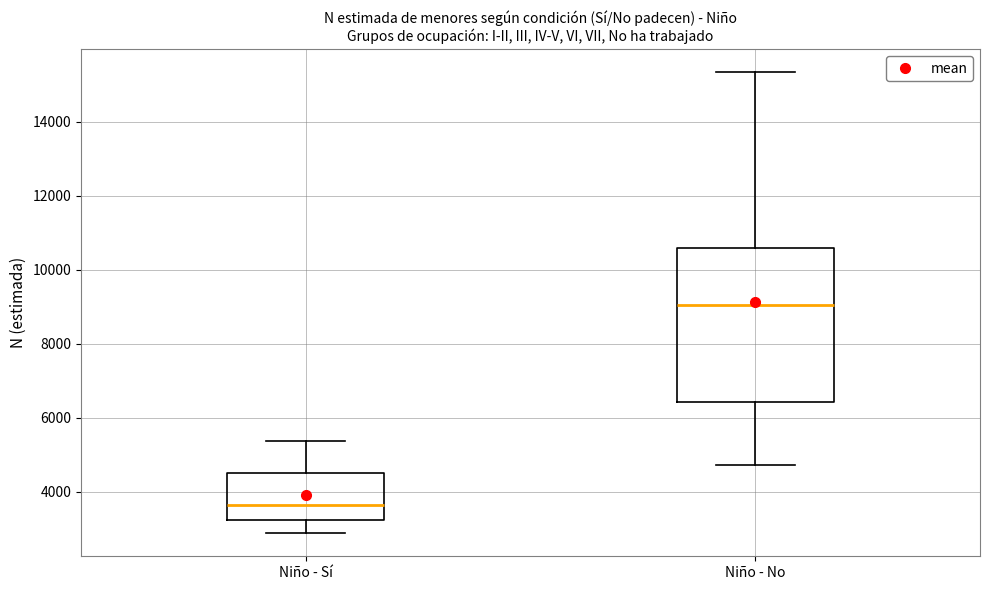

Reading left to right, read every box against the y-axis: the position of its median line, the range the box covers, and the ends of its whiskers. The values are not printed on the chart, so give them approximately, as read against the axis.

Niño - Sí: median 3600, box 3200 to 4600, whiskers 2800 to 5400
Niño - No: median 9000, box 6400 to 10600, whiskers 4800 to 15400